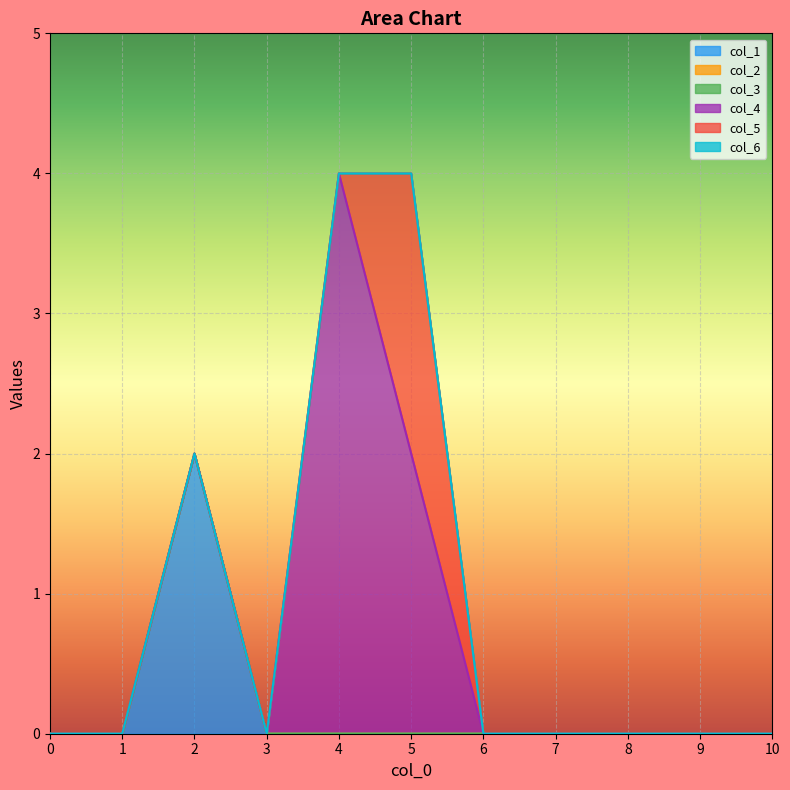

True or false: col_6 and col_5 intersect in this chart.

False